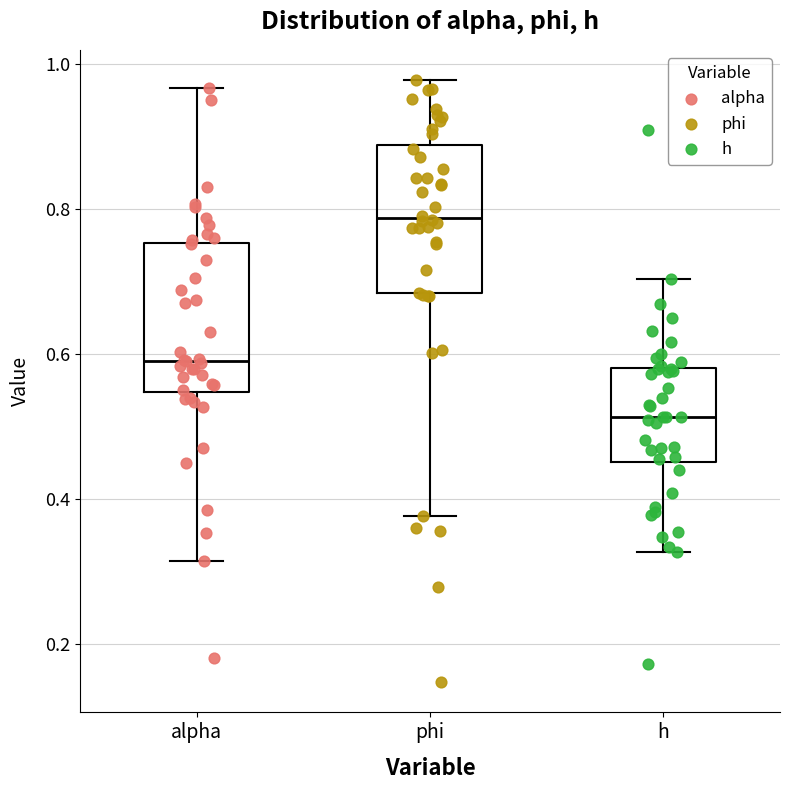

Which box has the highest median line?

phi